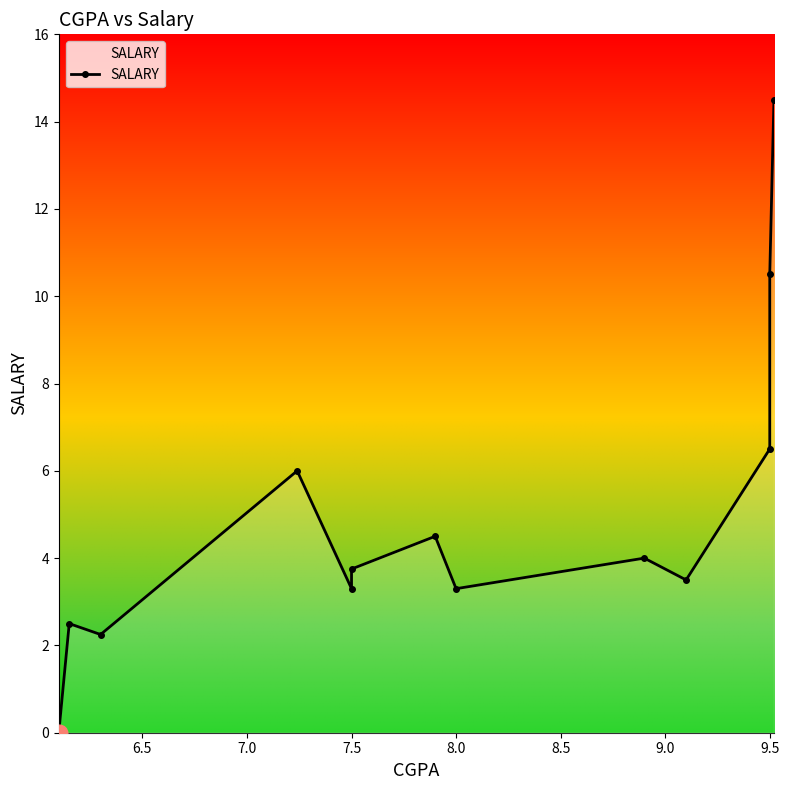

What is the value of the 10th point from the left?

3.5